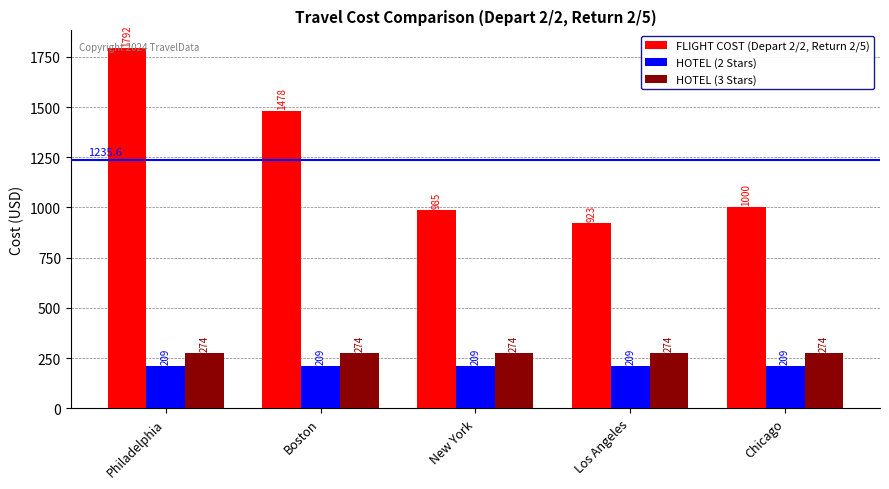

Reading left to right, extract all data points from this chart.

FLIGHT COST (Depart 2/2, Return 2/5): Philadelphia=1792	Boston=1478	New York=985	Los Angeles=923	Chicago=1000
HOTEL (2 Stars): Philadelphia=209	Boston=209	New York=209	Los Angeles=209	Chicago=209
HOTEL (3 Stars): Philadelphia=274	Boston=274	New York=274	Los Angeles=274	Chicago=274